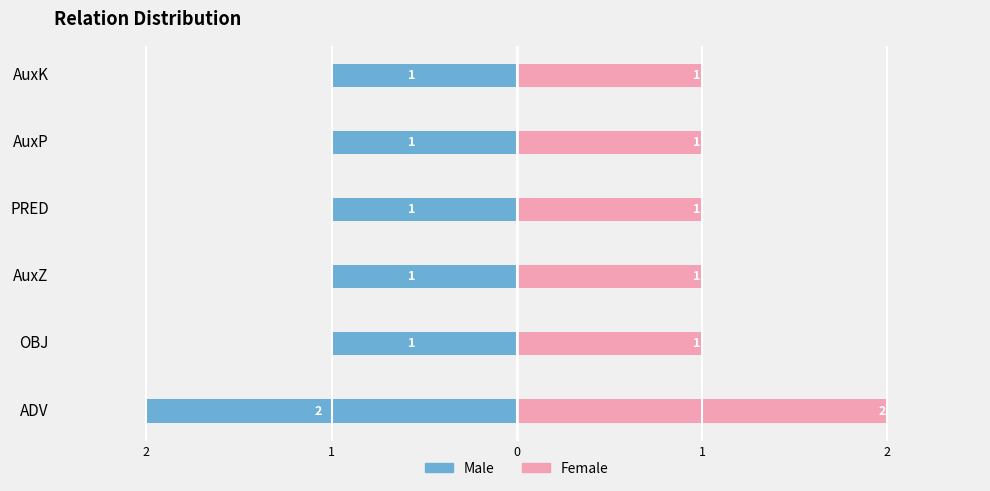

The Male series shows -1 at PRED. True or false?

True